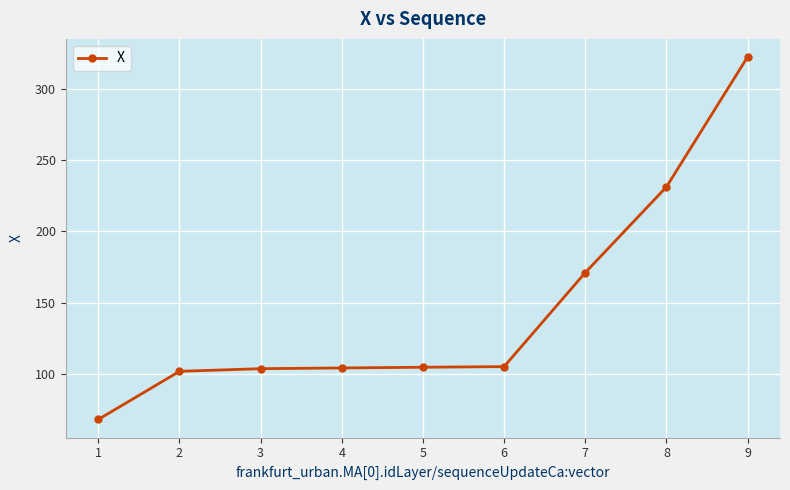

What is the change in value from 8 to 9?

+91.1